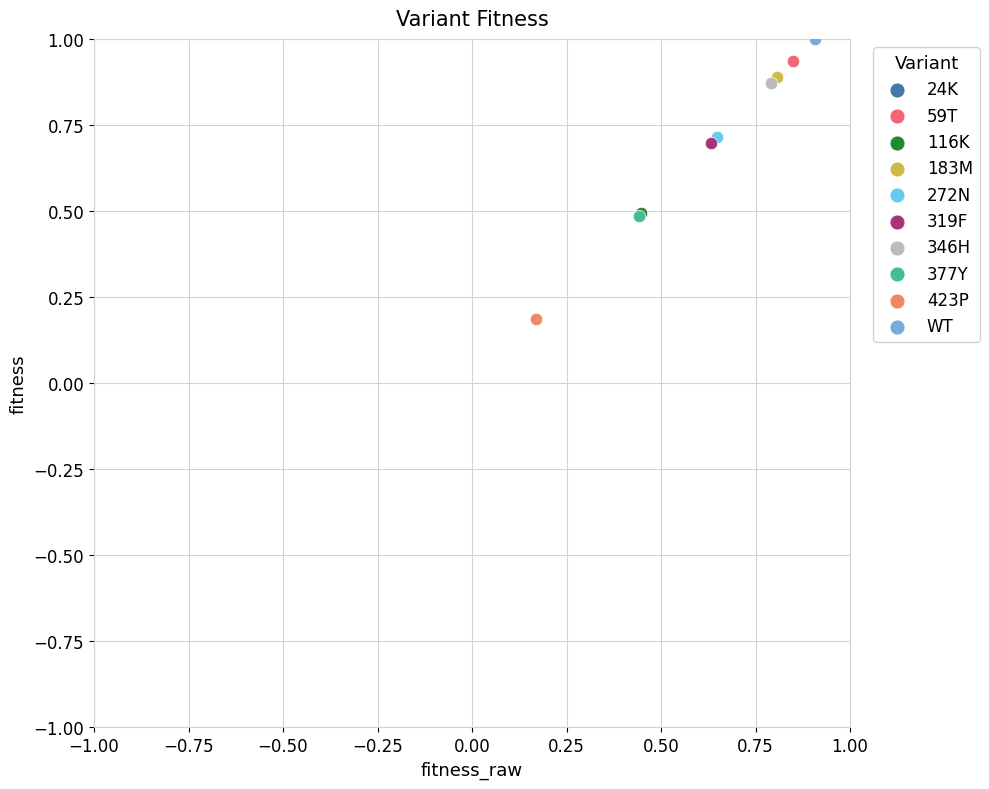

What are all the series names shown in the legend?

24K, 59T, 116K, 183M, 272N, 319F, 346H, 377Y, 423P, WT